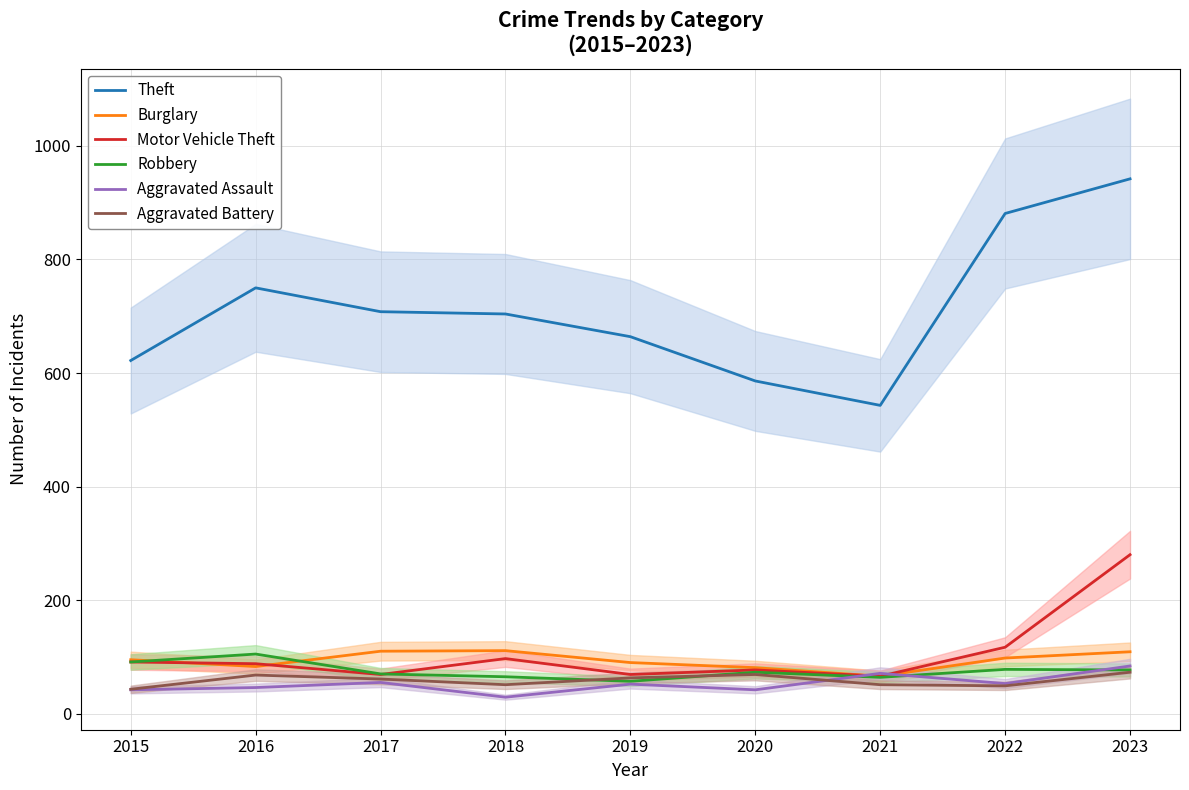

Reading left to right, what are all the values shown in this chart?

Theft: 2015=622	2016=750	2017=708	2018=704	2019=664	2020=586	2021=543	2022=881	2023=942
Burglary: 2015=95	2016=83	2017=110	2018=111	2019=90	2020=81	2021=66	2022=98	2023=109
Motor Vehicle Theft: 2015=91	2016=88	2017=69	2018=97	2019=69	2020=77	2021=66	2022=117	2023=280
Robbery: 2015=91	2016=105	2017=70	2018=65	2019=57	2020=73	2021=64	2022=78	2023=77
Aggravated Assault: 2015=42	2016=46	2017=55	2018=29	2019=52	2020=42	2021=71	2022=53	2023=84
Aggravated Battery: 2015=43	2016=68	2017=61	2018=51	2019=63	2020=69	2021=51	2022=49	2023=73